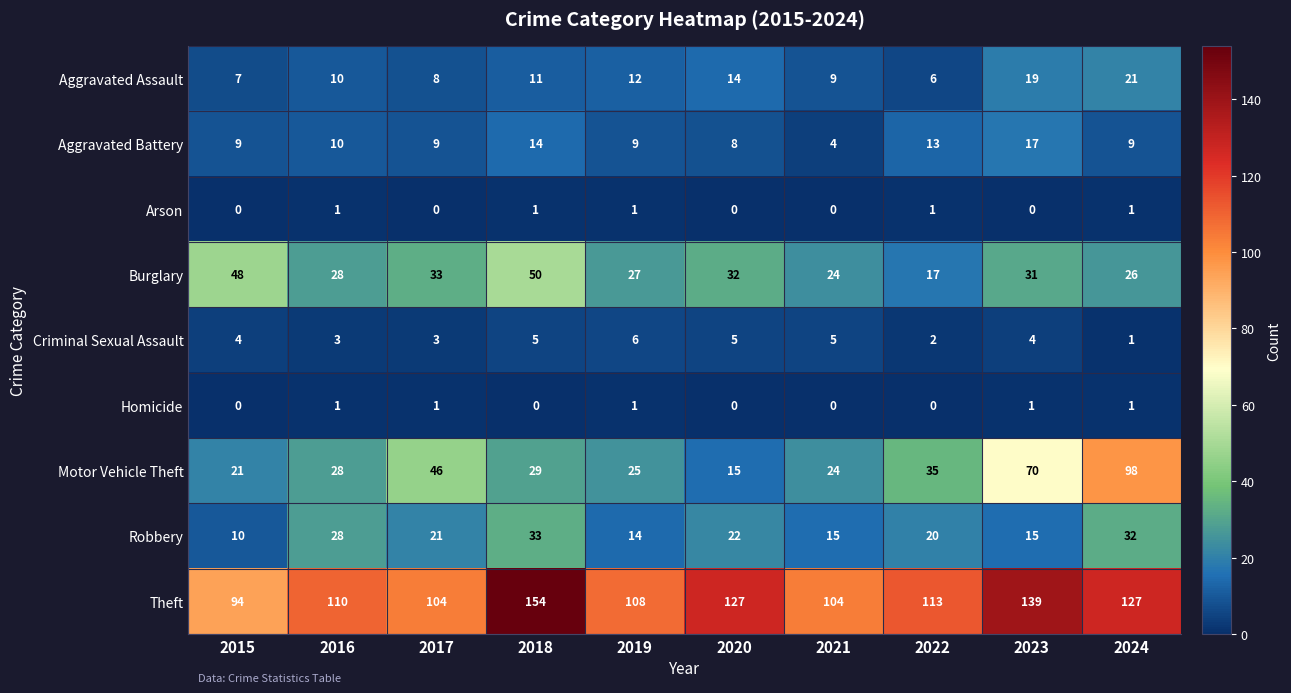

At which label does Theft first exceed 113?

2018